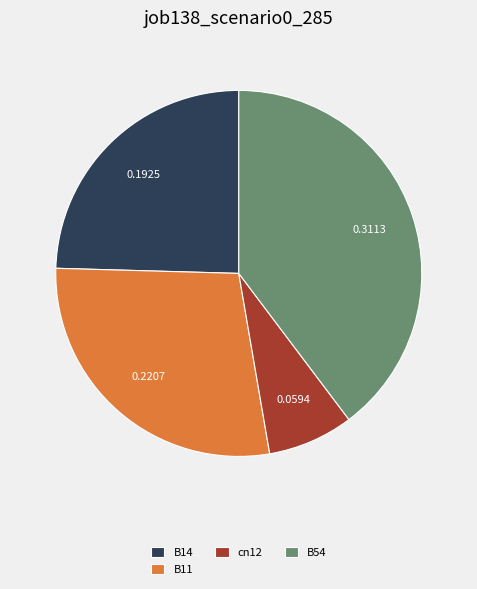

Is there any slice that represents more than half of the pie?

No